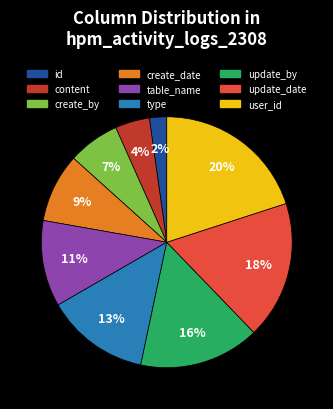

Do content and type together represent more than half of the pie?

No